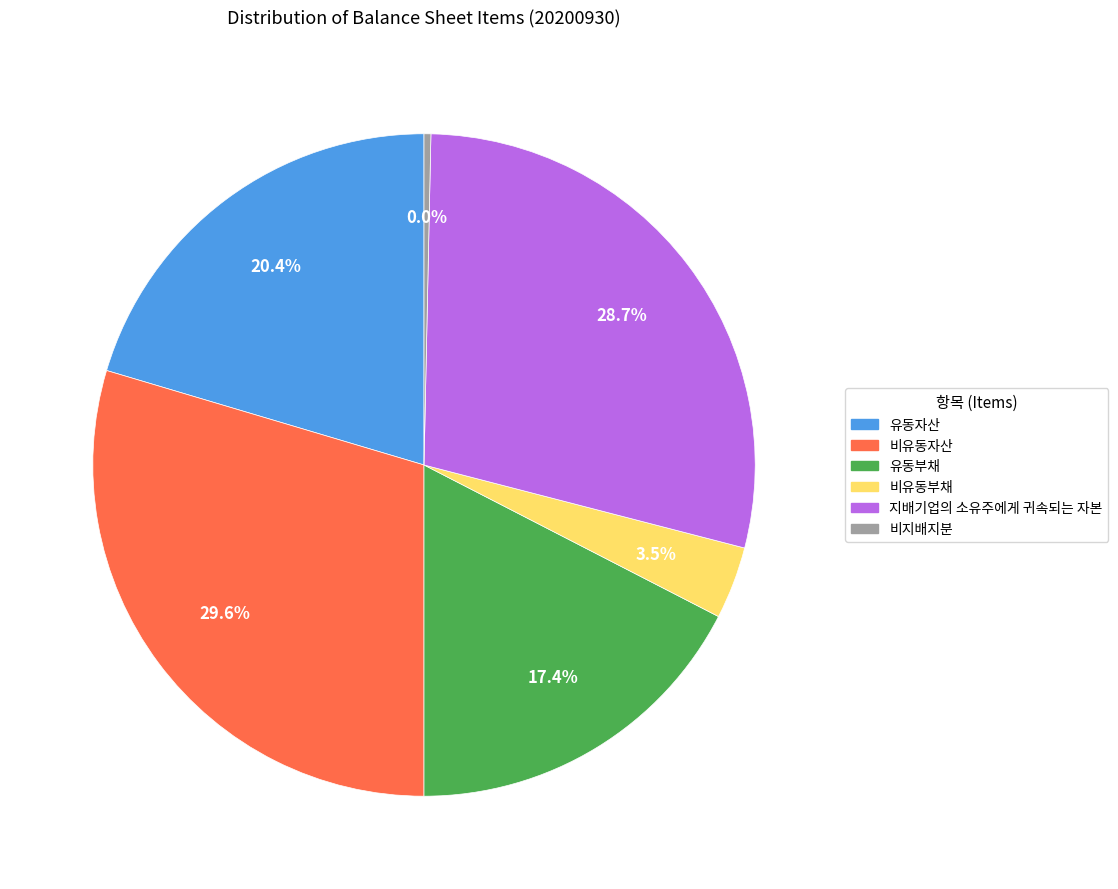

To the nearest percent, what percentage of the pie is 지배기업의 소유주에게 귀속되는 자본?

29%